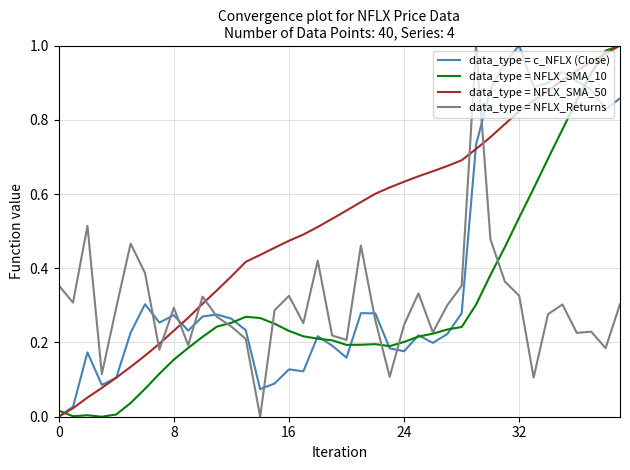

What are all the series names shown in the legend?

data_type = c_NFLX (Close), data_type = NFLX_SMA_10, data_type = NFLX_SMA_50, data_type = NFLX_Returns